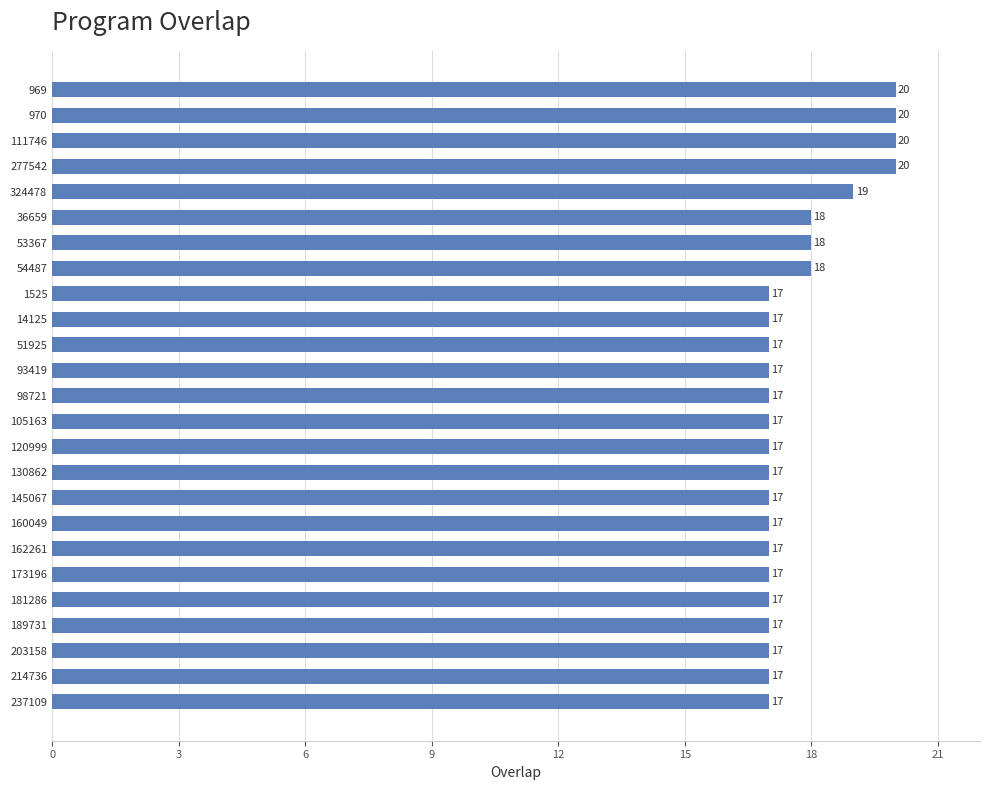

Reading top to bottom, extract all data points from this chart.

20	20	20	20	19	18	18	18	17	17	17	17	17	17	17	17	17	17	17	17	17	17	17	17	17